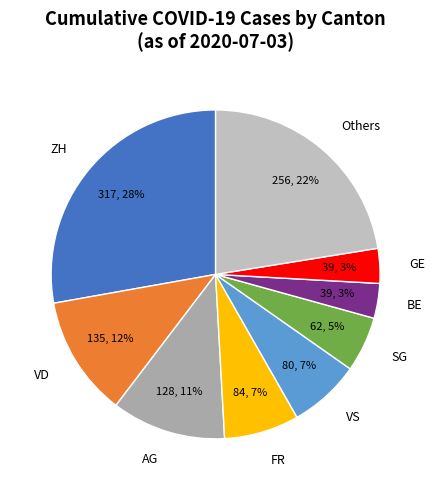

What is the largest slice in the pie chart?

ZH